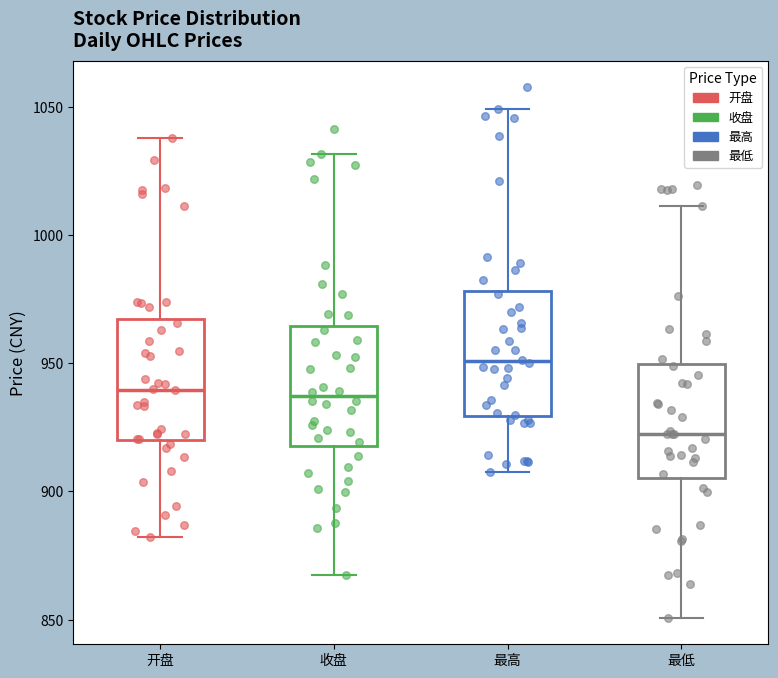

Which box's median line is the lowest?

最低